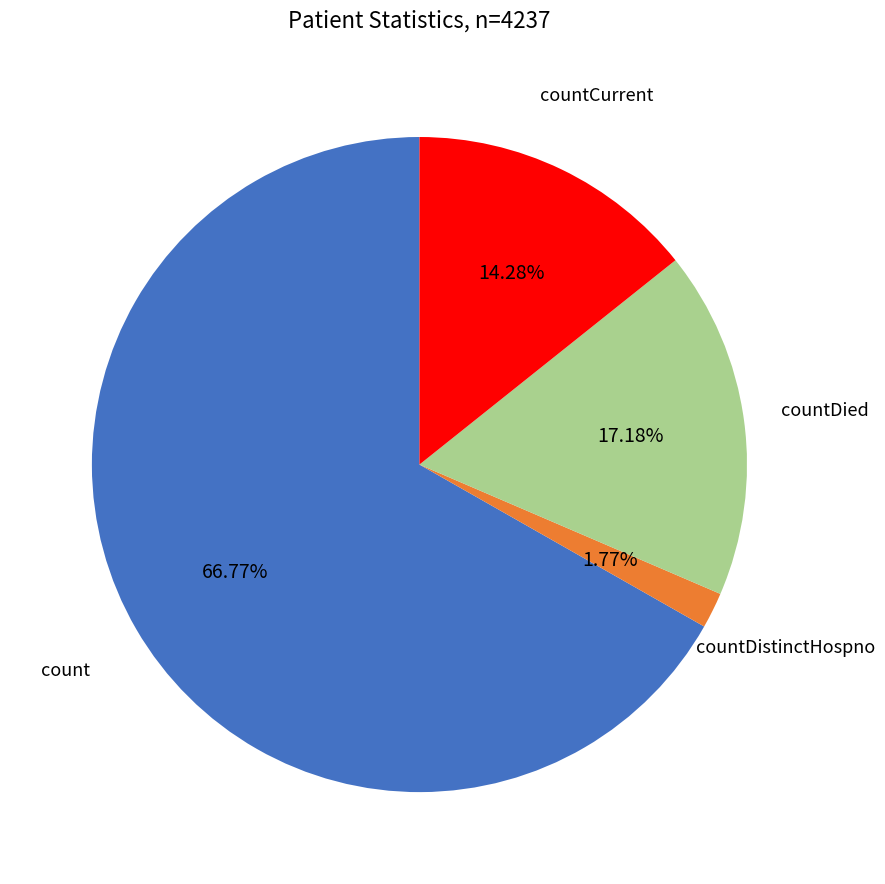

Is there any slice that represents more than half of the pie?

Yes